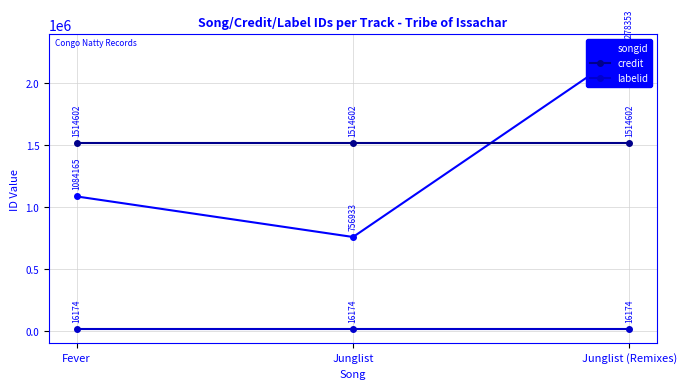

How many values in the songid series are below 1084165?

1